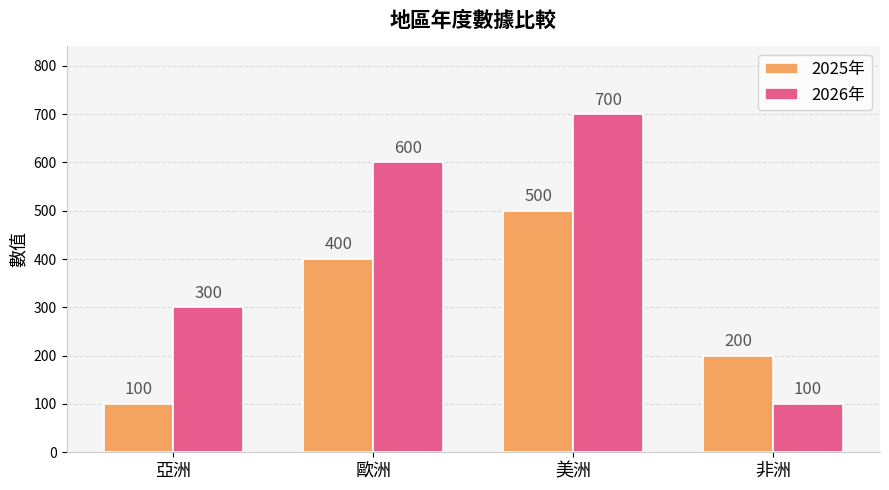

At which label does 2025年 reach its minimum?

亞洲